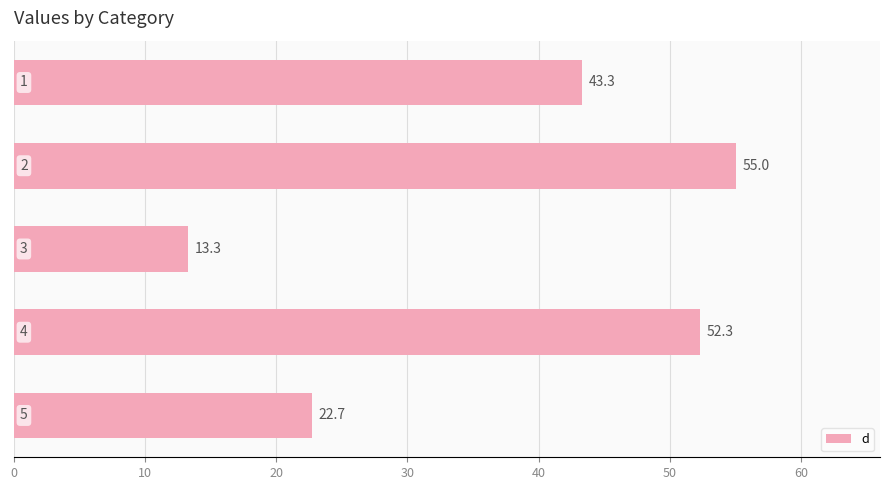

What is the value of the 5th bar from the top?

22.7